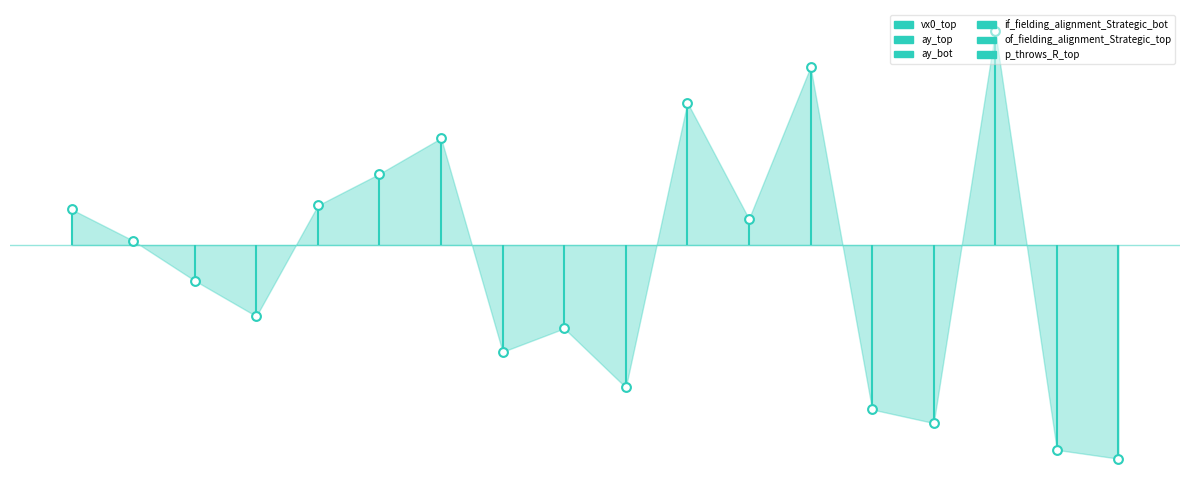

Which series reaches the maximum Y coordinate?

p_throws_R_top